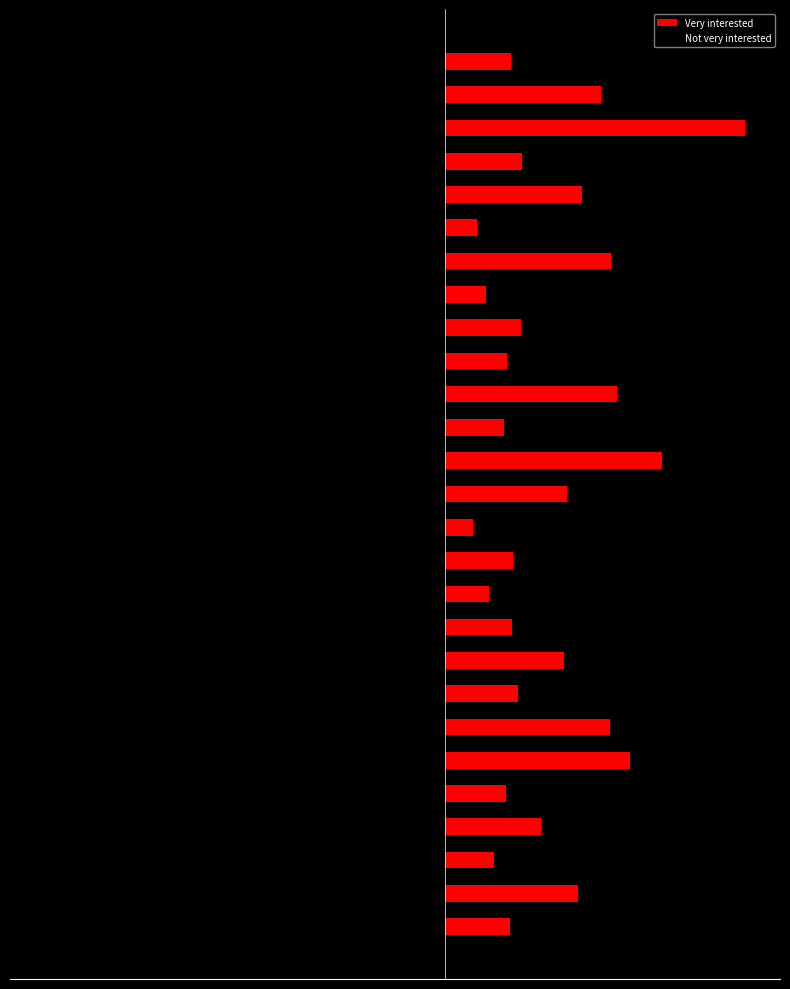

Which series has the largest total across all categories?

Very interested